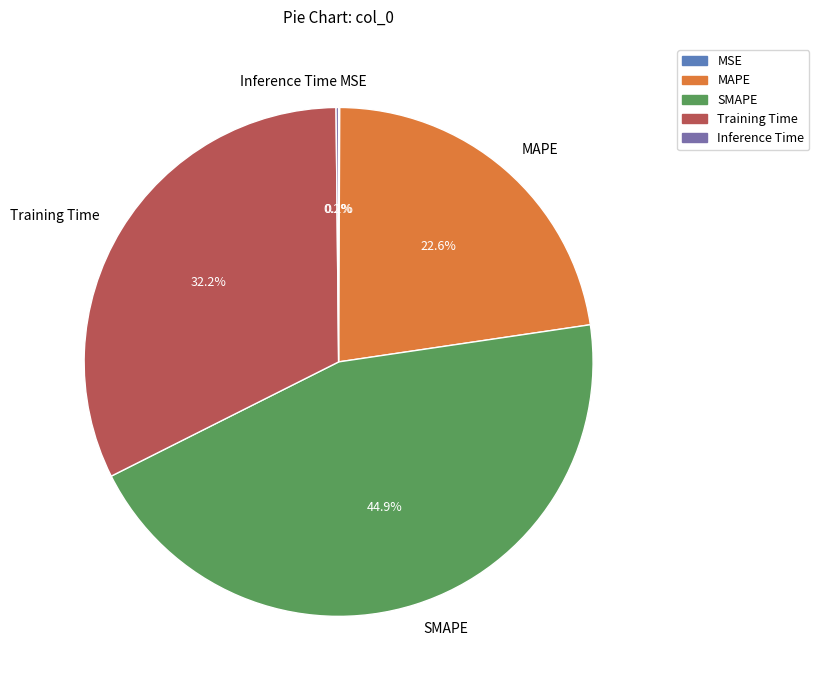

To the nearest percent, what is the difference between the largest and smallest slice percentages?

45%